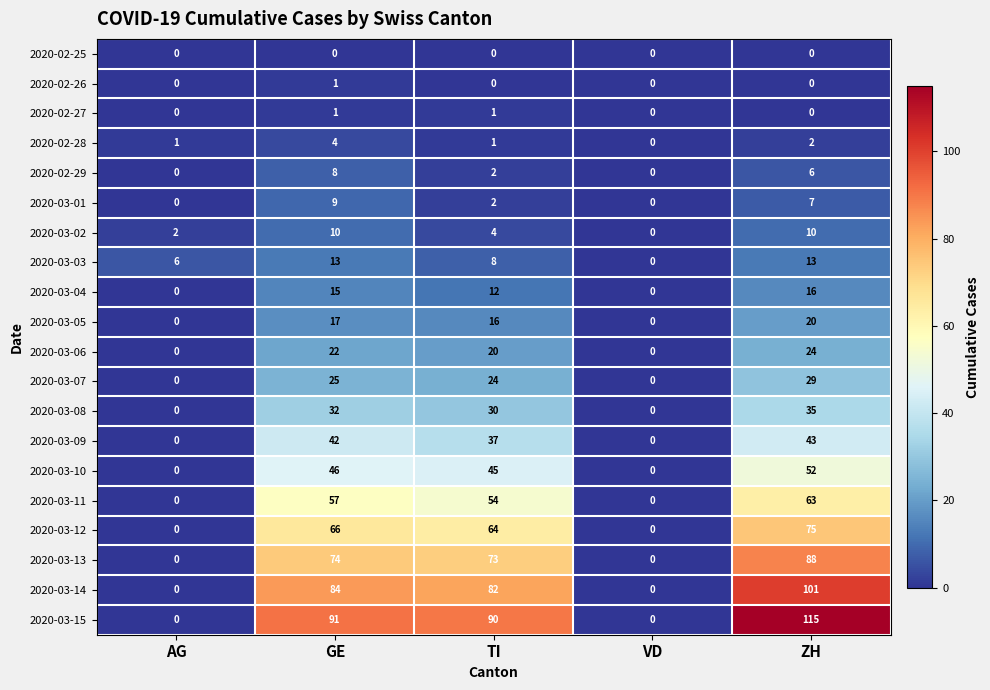

Where is 2020-03-12 nearest to the value 37?

TI